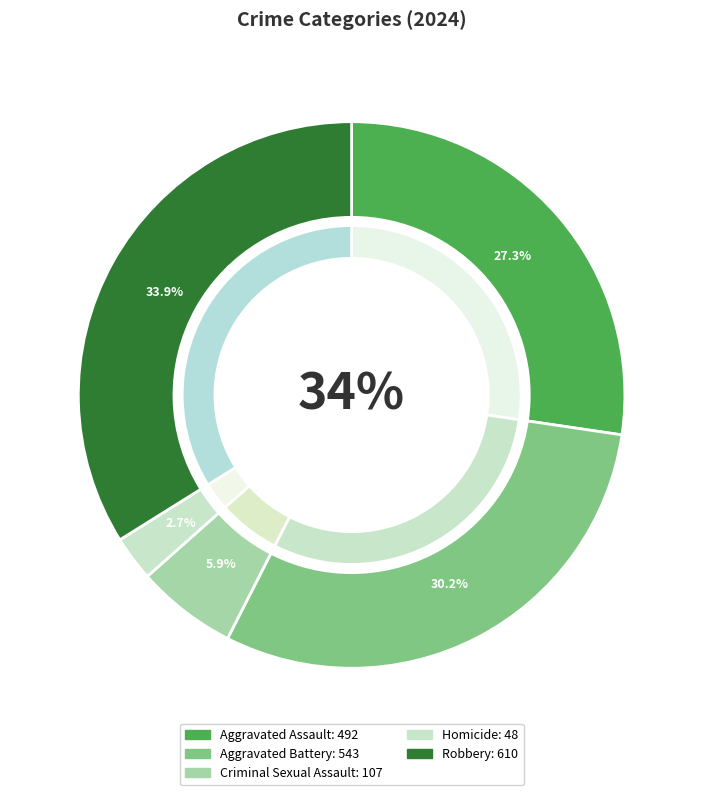

Does any single category account for the majority?

No